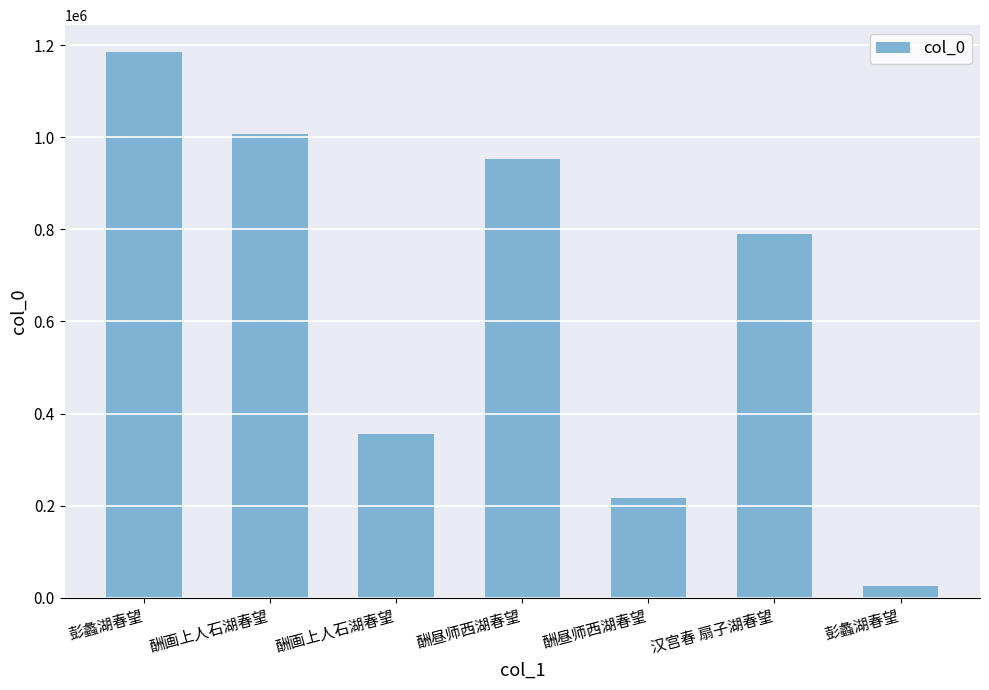

Are the bars horizontal?

No